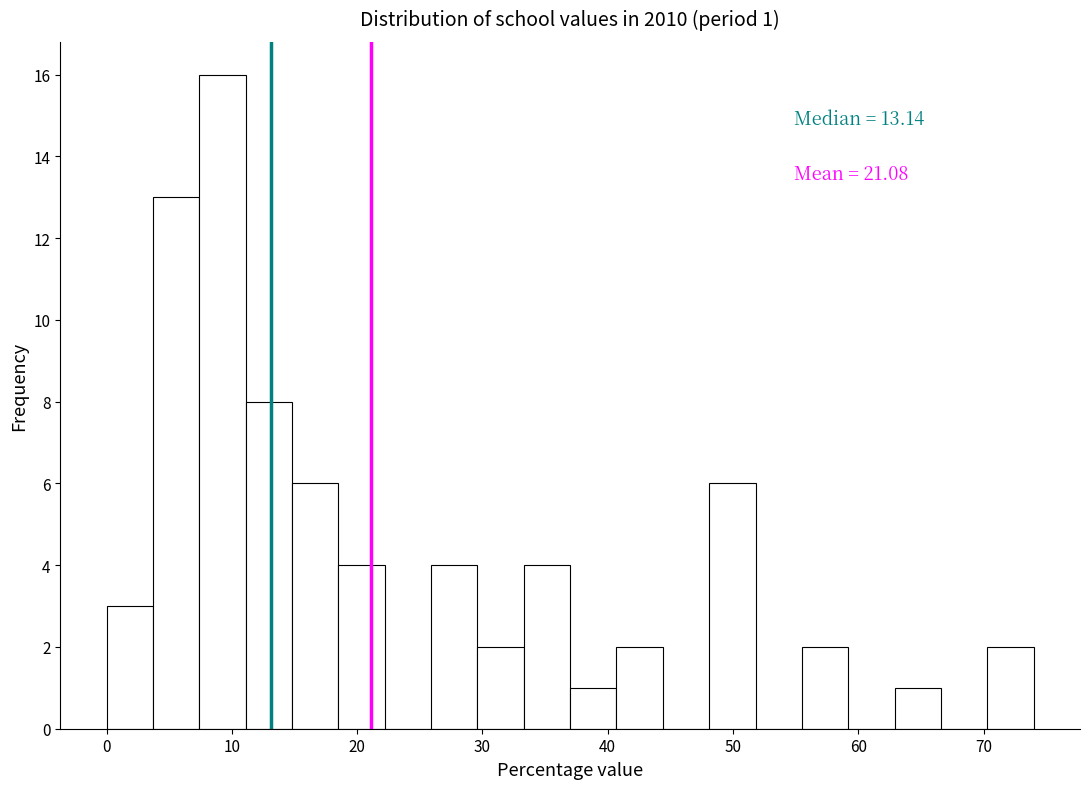

Around what value on the x-axis is the tallest bar? Give the approximate position of its centre, as read against the axis.

9